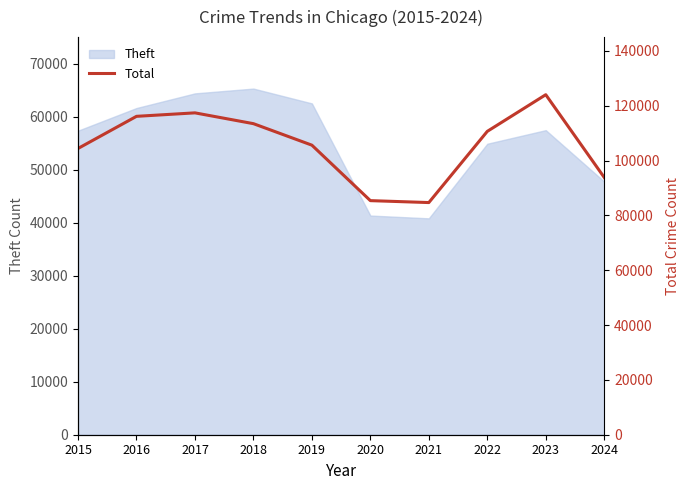

Does the chart have visible grid lines?

No